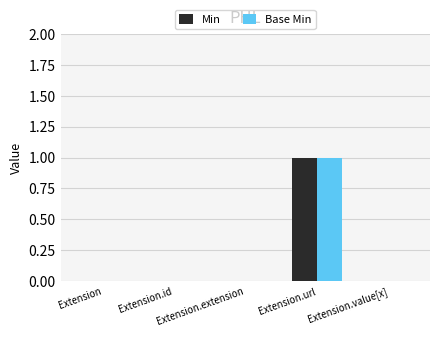

How many series are shown in this chart?

2